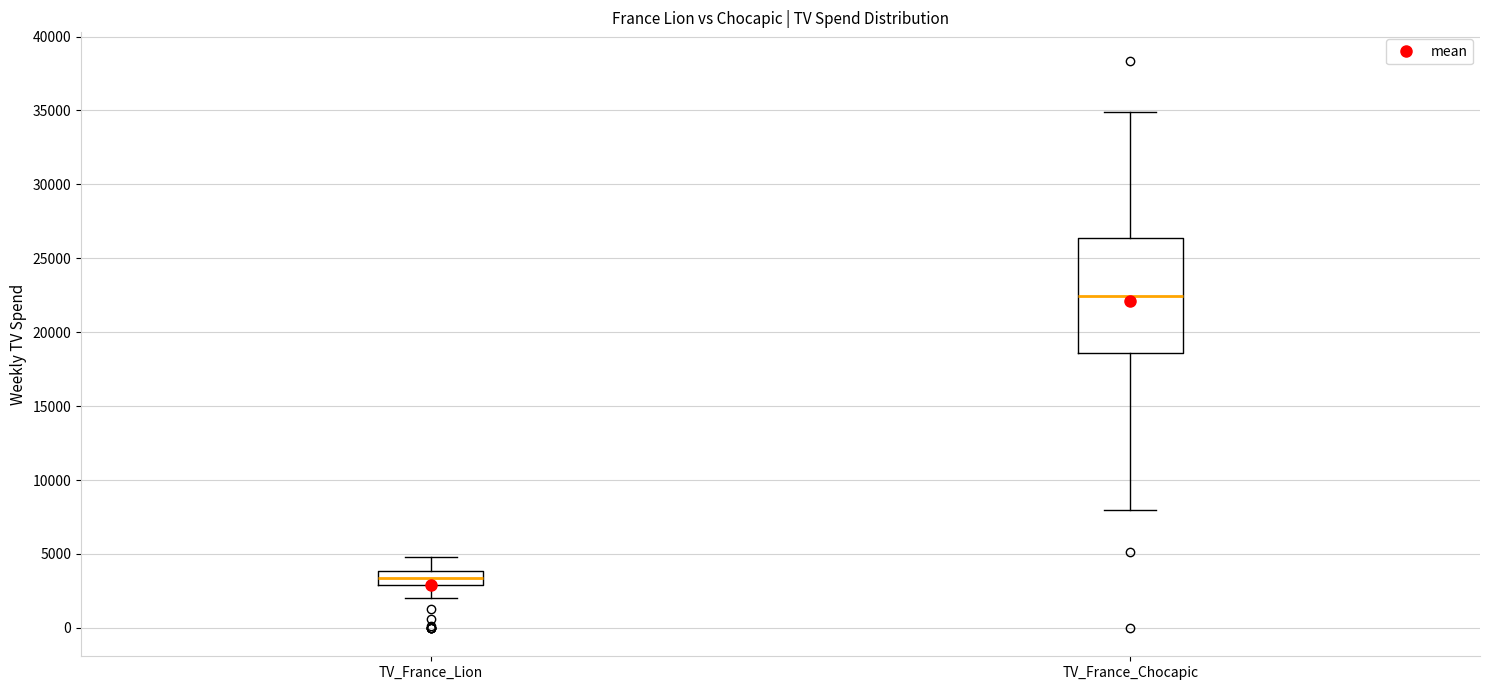

Reading left to right, read every box against the y-axis: the position of its median line, the range the box covers, and the ends of its whiskers. The values are not printed on the chart, so give them approximately, as read against the axis.

TV_France_Lion: median 3500, box 3000 to 4000, whiskers 2000 to 5000
TV_France_Chocapic: median 22500, box 18500 to 26500, whiskers 8000 to 35000